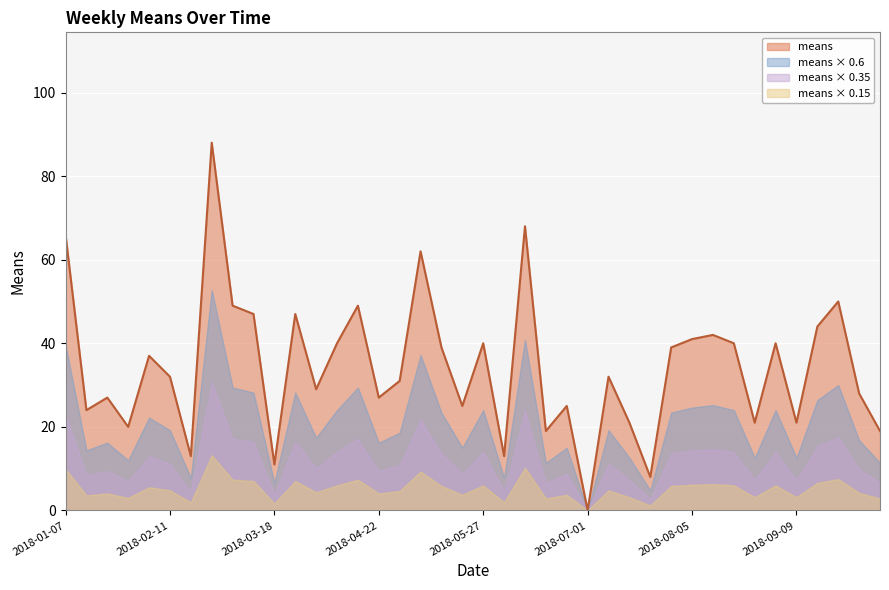

What position from the right is 2018-05-27?

20